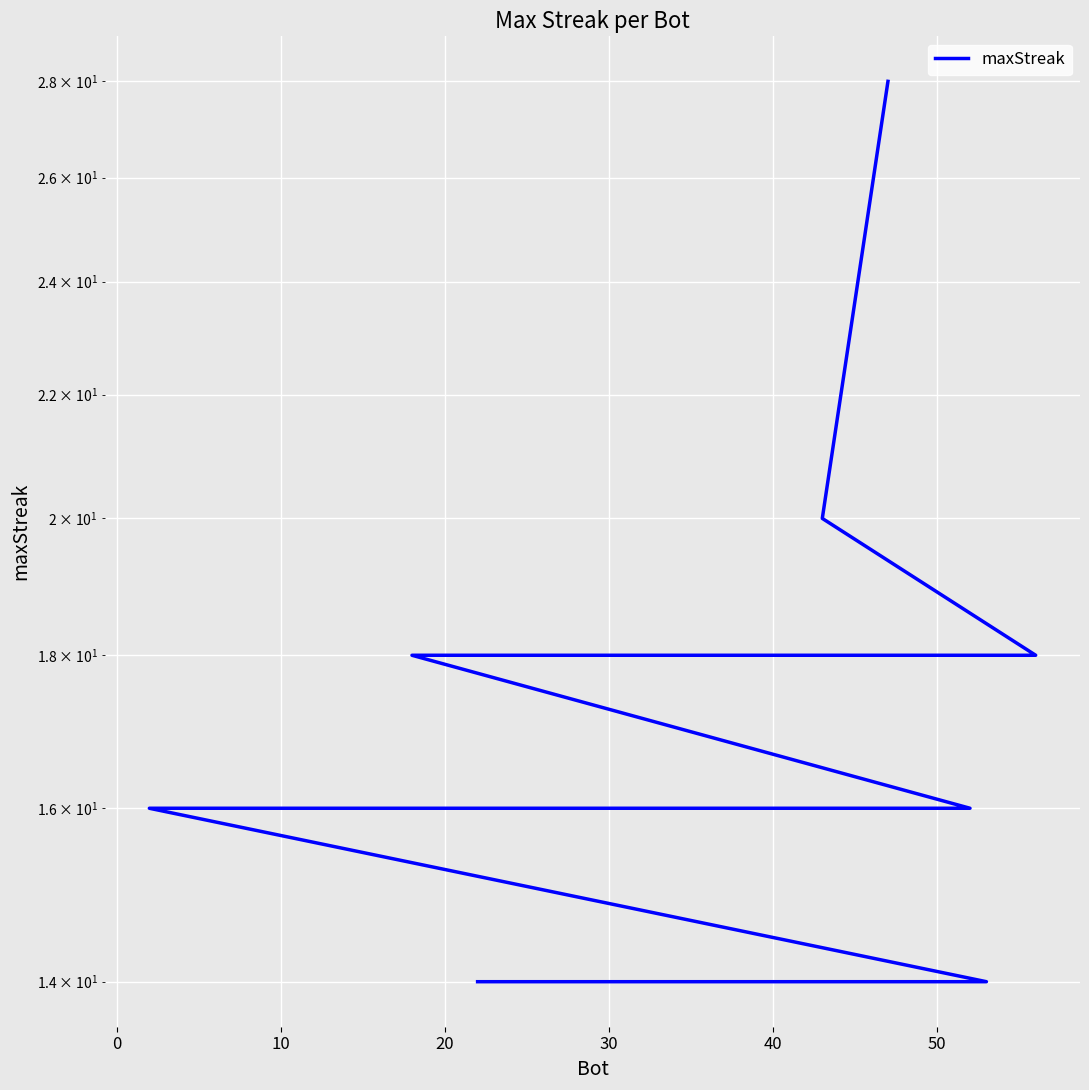

Is it true that the value at 30 is 19?

False